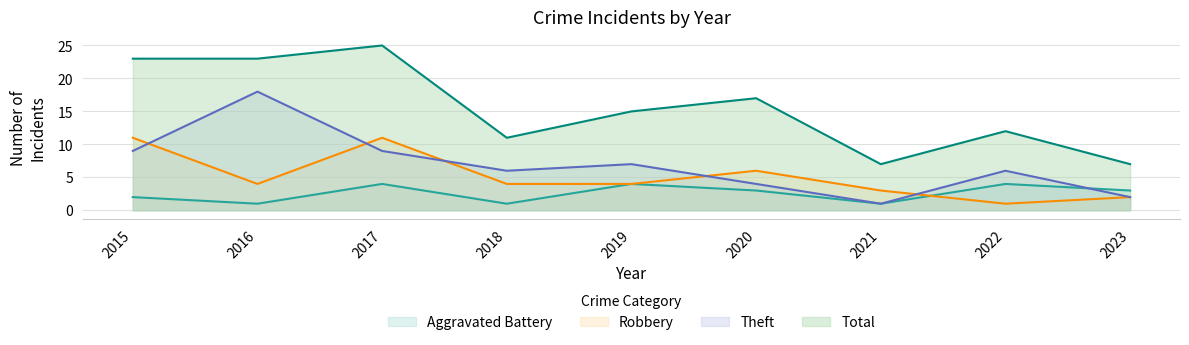

In Robbery, how many points are lower than both neighbors (excluding endpoints)?

2